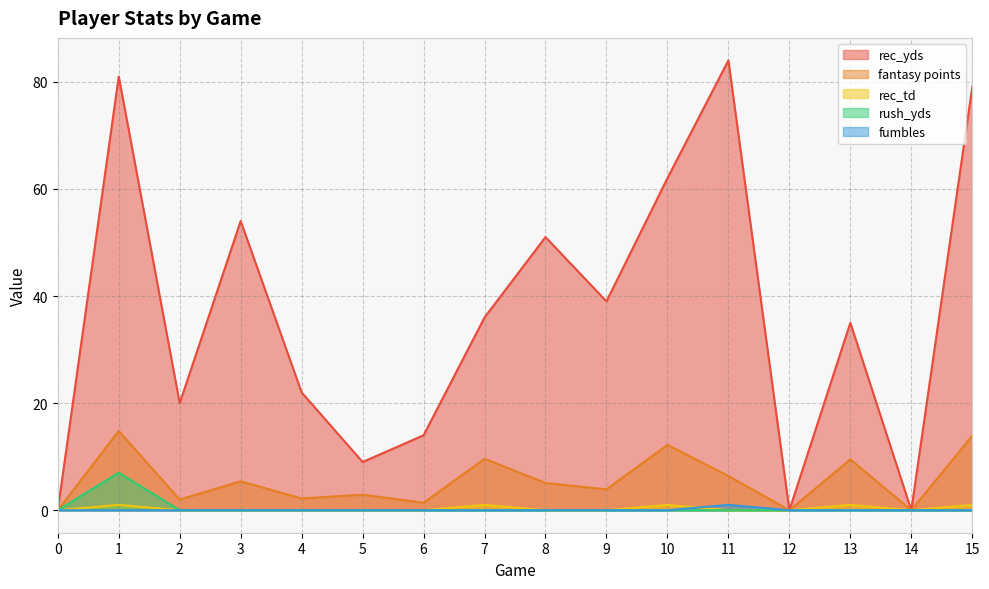

Reading left to right, what are all the values shown in this chart?

rec_yds: 0.0	81.0	20.0	54.0	22.0	9.0	14.0	36.0	51.0	39.0	62.0	84.0	0.0	35.0	0.0	79.0
fantasy points: 0.0	14.8	2.0	5.4	2.2	2.9	1.4	9.6	5.1	3.9	12.2	6.4	0.0	9.5	0.0	13.9
rec_td: 0.0	1.0	0.0	0.0	0.0	0.0	0.0	1.0	0.0	0.0	1.0	0.0	0.0	1.0	0.0	1.0
rush_yds: 0.0	7.0	0.0	0.0	0.0	0.0	0.0	0.0	0.0	0.0	0.0	0.0	0.0	0.0	0.0	0.0
fumbles: 0.0	0.0	0.0	0.0	0.0	0.0	0.0	0.0	0.0	0.0	0.0	1.0	0.0	0.0	0.0	0.0